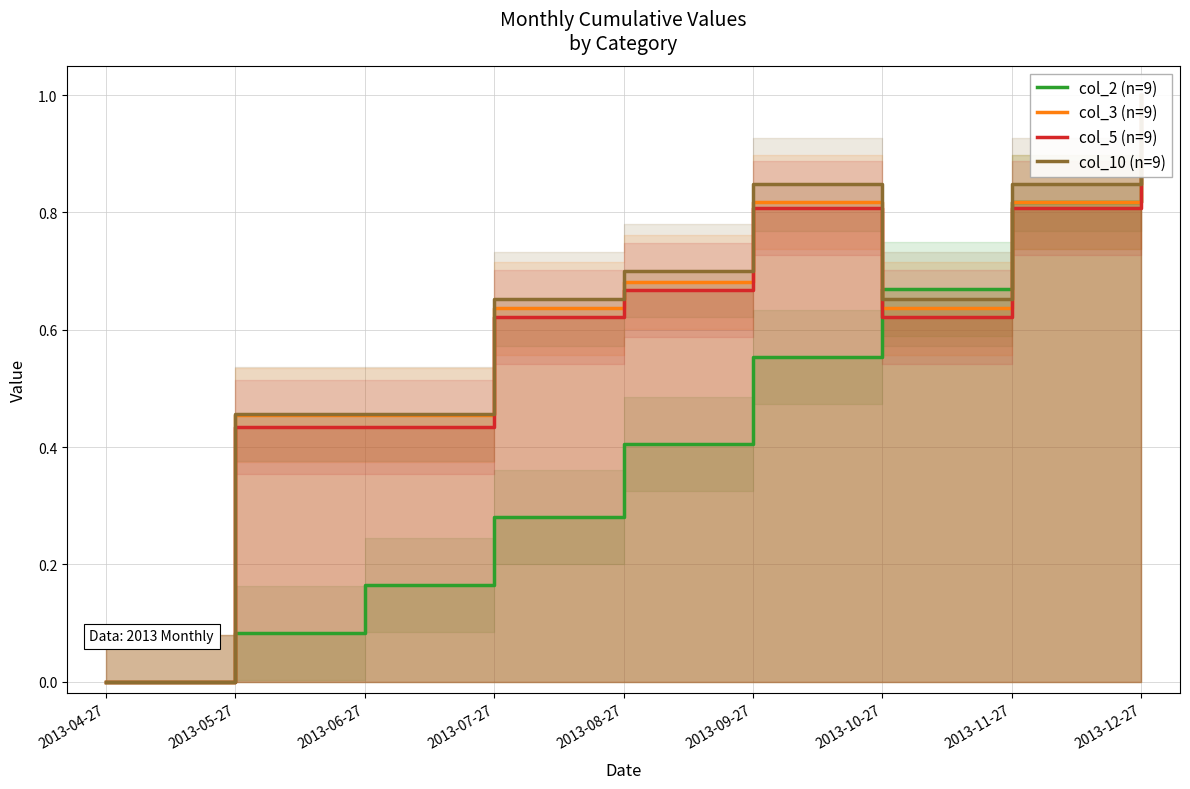

Rank the series by their maximum value, from lowest to highest.

col_2 (n=9), col_3 (n=9), col_5 (n=9), col_10 (n=9)